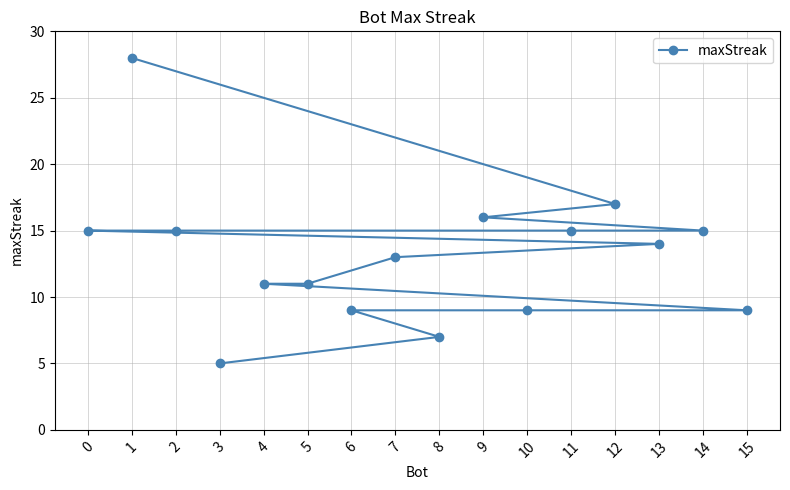

Reading left to right, list all the values displayed in this chart.

0=15	1=28	2=15	3=5	4=11	5=11	6=9	7=13	8=7	9=16	10=9	11=15	12=17	13=14	14=15	15=9